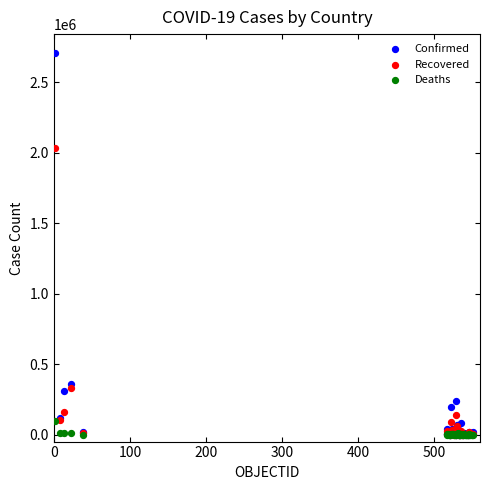

Across all series, what Y value is closest to 1353938?

2037982